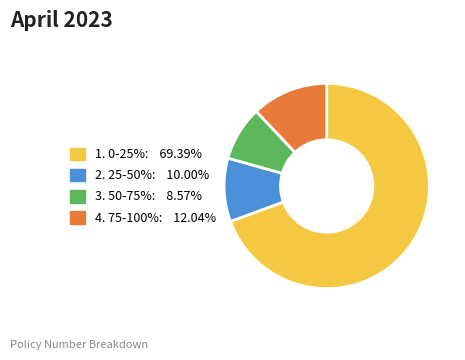

What is the ratio of the value at 2. 25-50%: 10.00% to the value at 3. 50-75%: 8.57%?

1.2